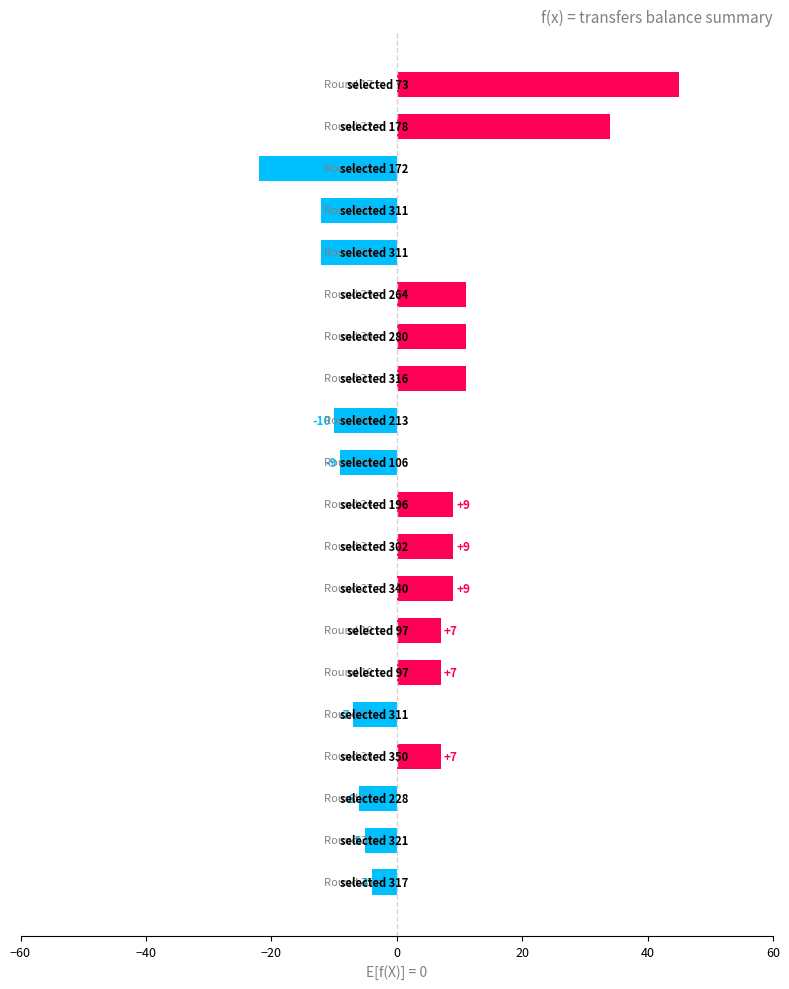

How many negative values are there?

9